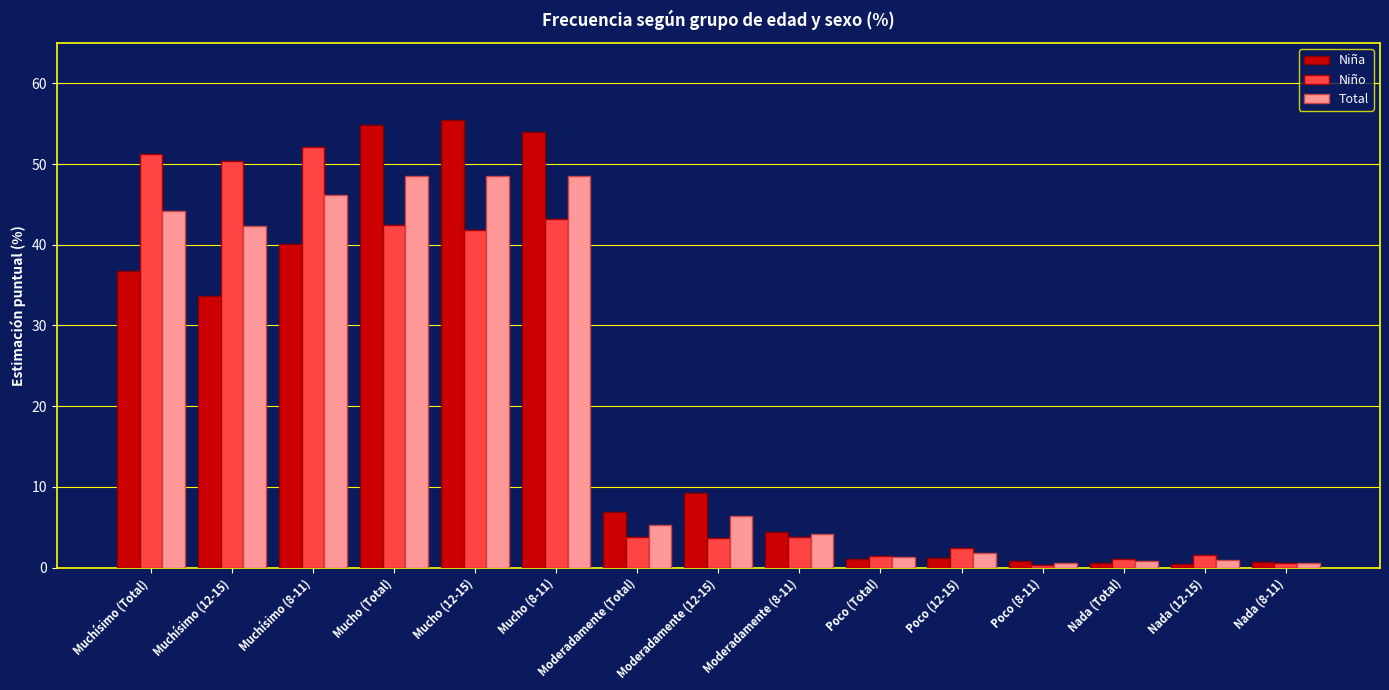

What is the label of the 9th bar from the left?

Moderadamente (8-11)